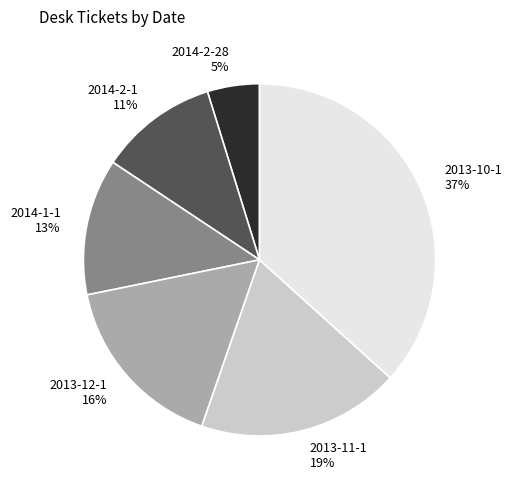

Which has a higher value, 2013-12-1 or 2013-10-1?

2013-10-1